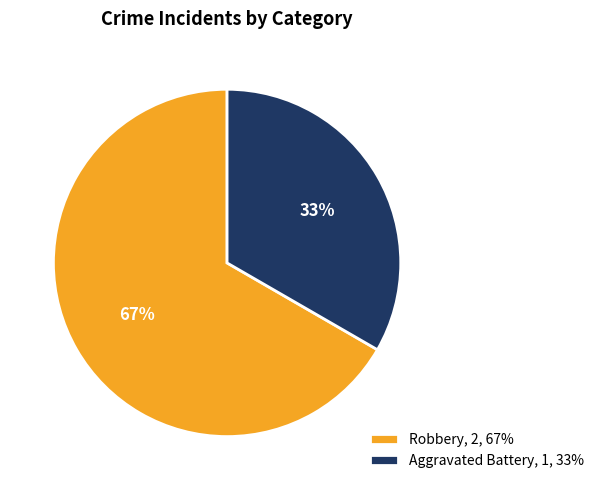

Is the sum of Aggravated Battery, 1, 33% and Robbery, 2, 67% greater than half?

Yes